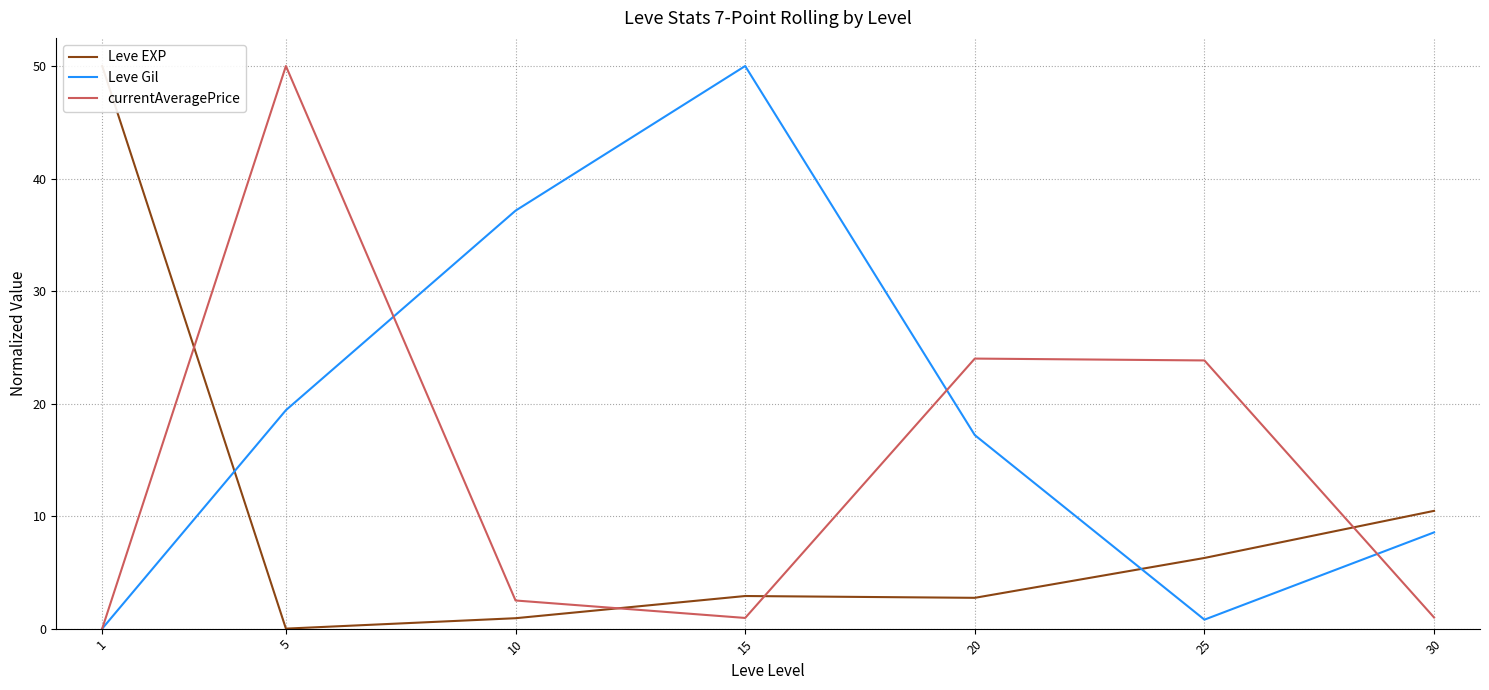

Reading right to left, list all the values displayed in this chart.

Leve EXP: 30=10.5	25=6.3	20=2.7	15=2.9	10=0.9	5=0.0	1=50.0
Leve Gil: 30=8.6	25=0.8	20=17.2	15=50.0	10=37.1	5=19.4	1=0.0
currentAveragePrice: 30=1.0	25=23.8	20=24.0	15=0.9	10=2.5	5=50.0	1=0.0